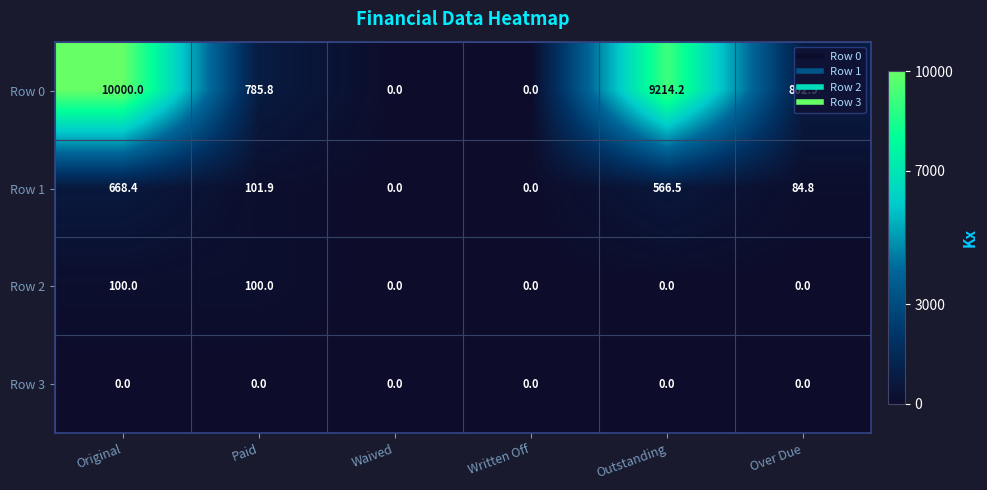

Where does the Row 1 series first go above 101?

Original